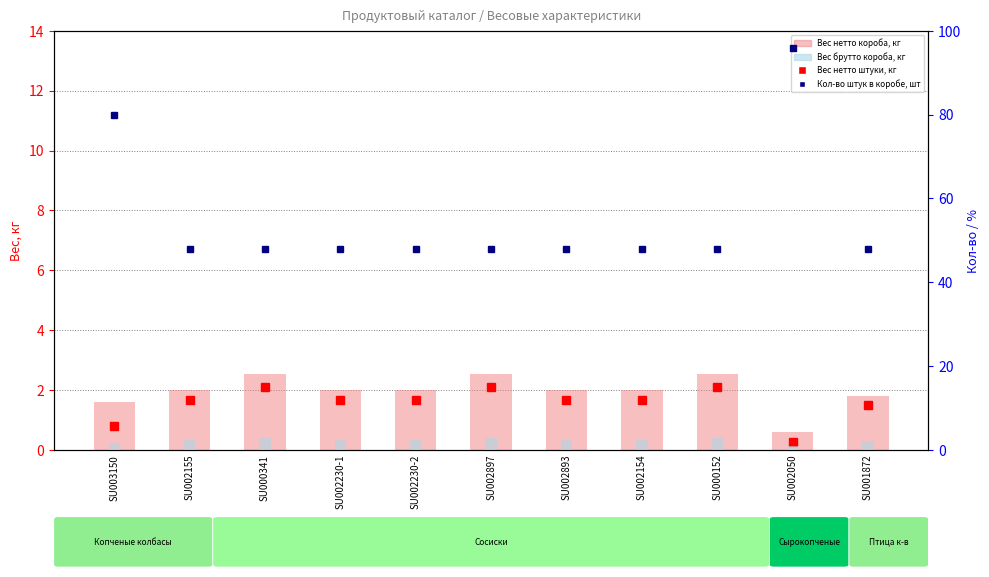

What is the spread (max minus min) of values at SU001872?

0.3